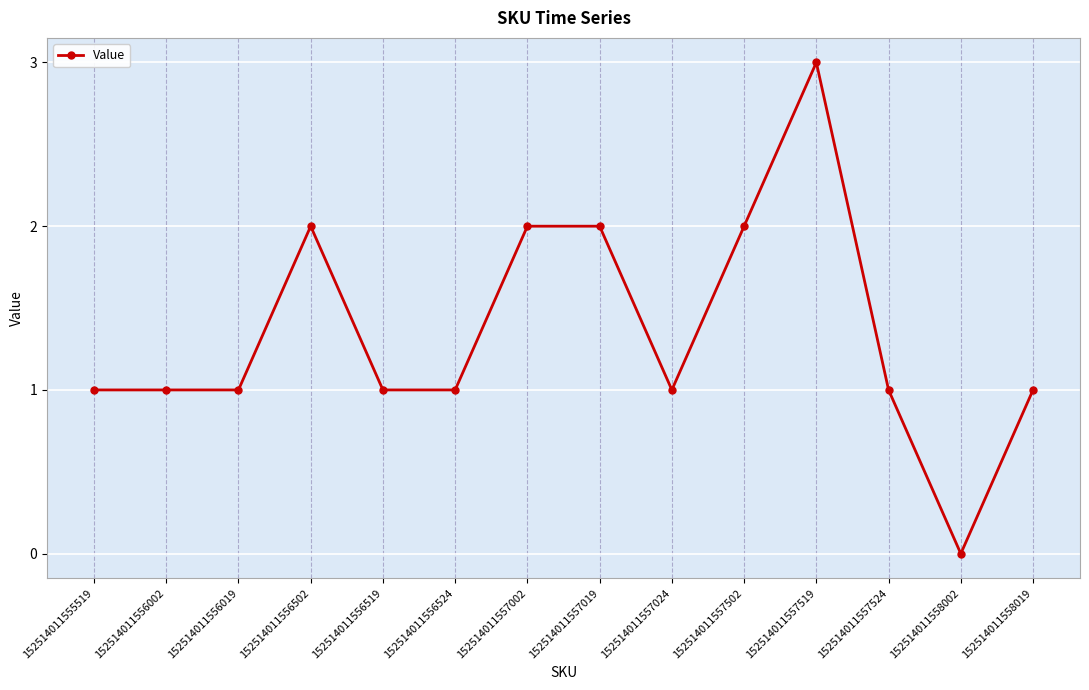

Reading left to right, extract all data points from this chart.

152514011555519=1	152514011556002=1	152514011556019=1	152514011556502=2	152514011556519=1	152514011556524=1	152514011557002=2	152514011557019=2	152514011557024=1	152514011557502=2	152514011557519=3	152514011557524=1	152514011558002=0	152514011558019=1